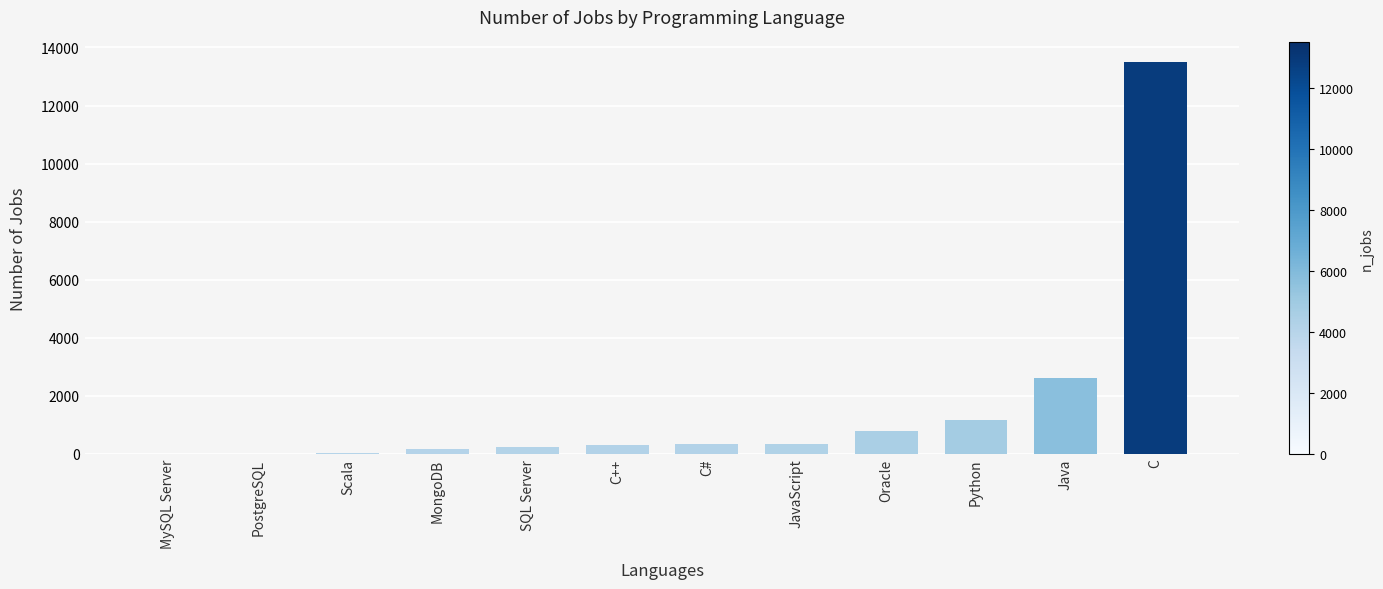

The value at SQL Server is 250. True or false?

True